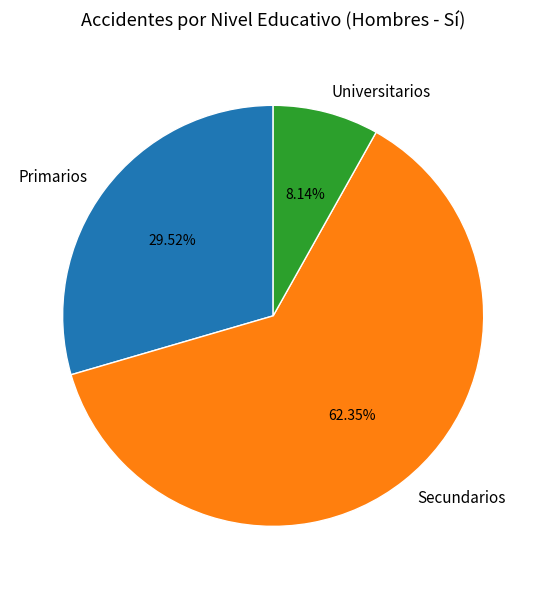

Which slice is the largest?

Secundarios